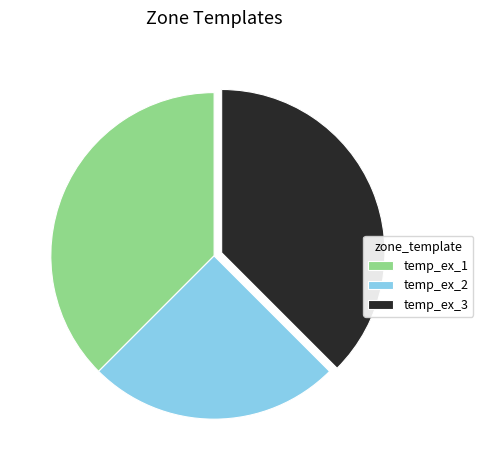

The temp_ex_1 slice represents 49% of the pie. True or false?

False